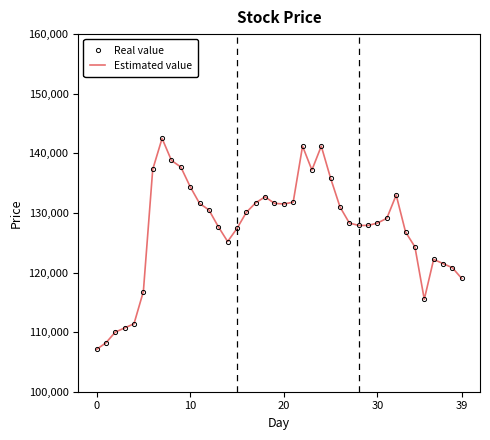

True or false: Estimated value and Real value intersect in this chart.

False